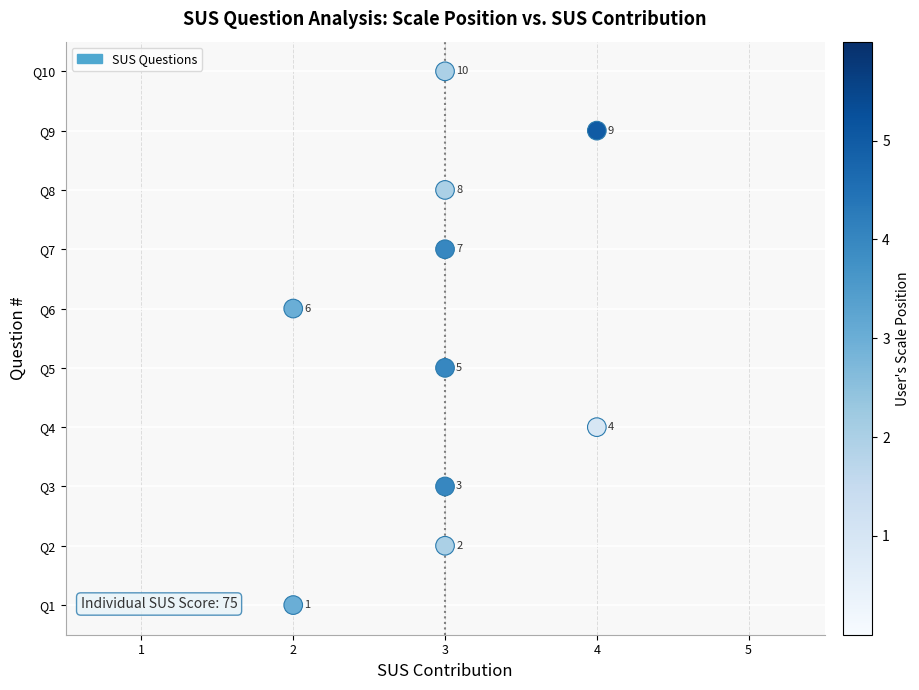

What is the average X value?

3